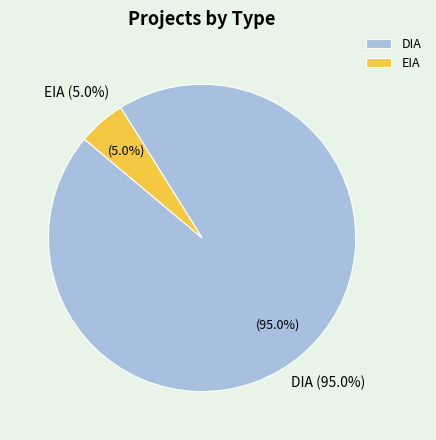

What is the majority slice?

DIA